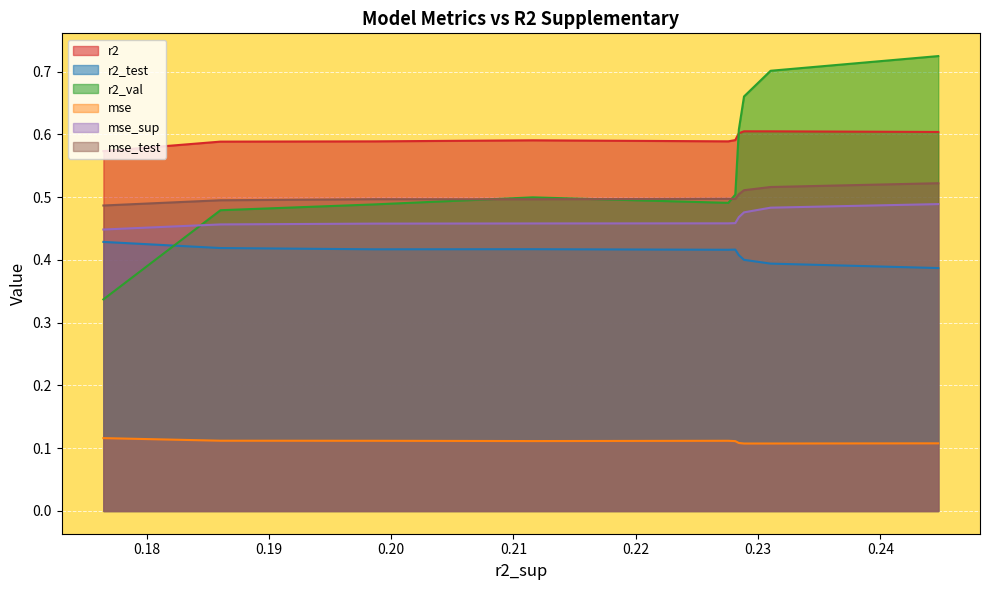

What is the lowest value of the r2_test series?

0.4